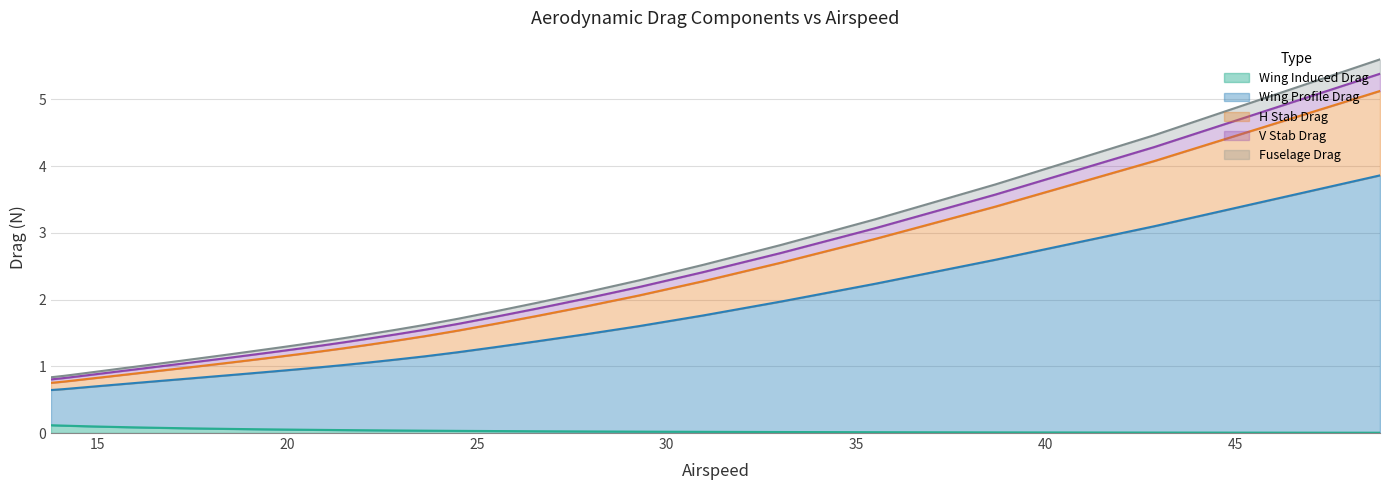

Is it true that Wing Induced Drag equals 0.0 at 20.3624?

True